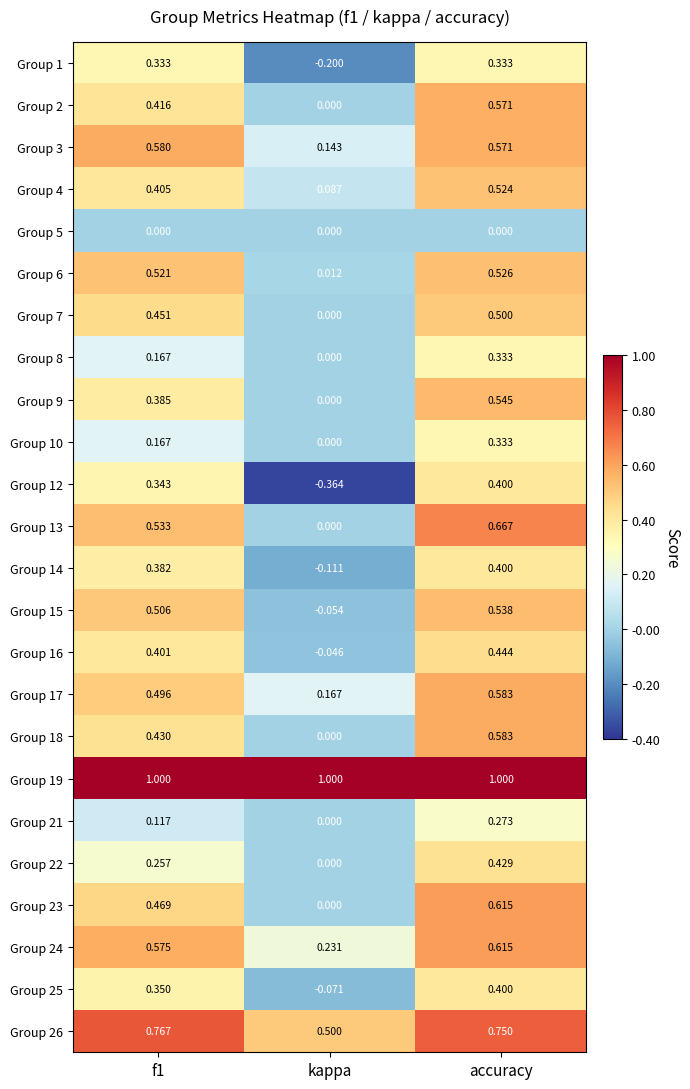

Between f1 and accuracy, which series saw the biggest shift?

Group 22